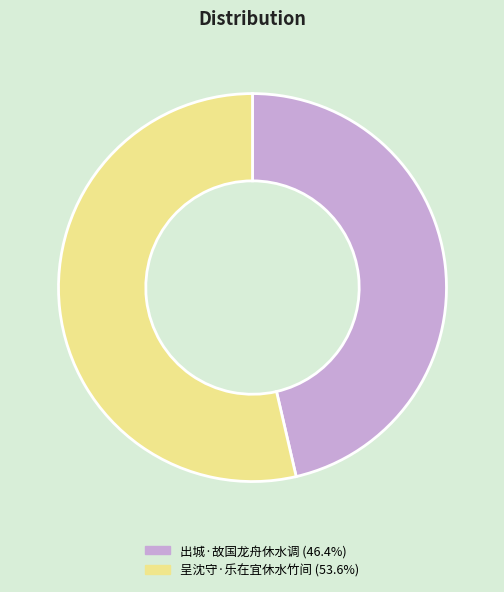

Approximately how many times larger is the value at 出城·故国龙舟休水调 (46.4%) compared to 呈沈守·乐在宜休水竹间 (53.6%)?

0.9